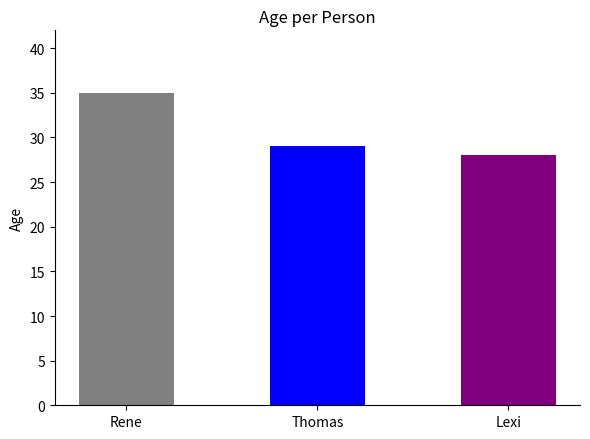

What is the smallest value displayed?

28